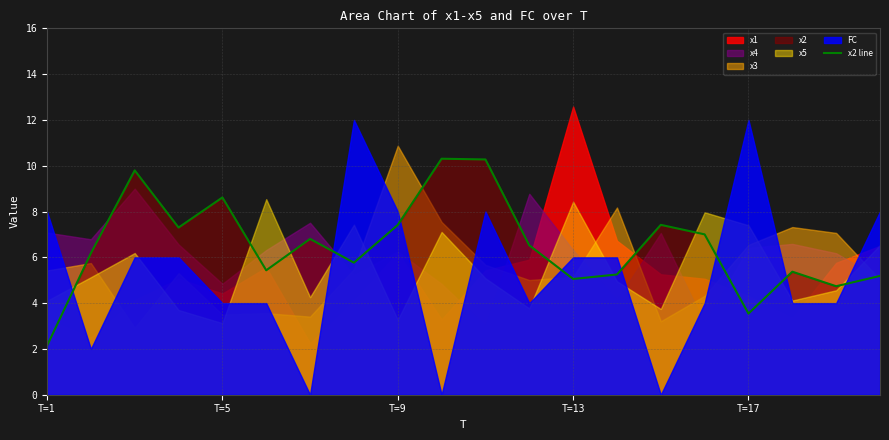

Reading right to left, what are all the values shown in this chart?

5.2	4.7	5.4	3.5	7.0	7.4	5.3	5.1	6.5	10.3	10.3	7.4	5.8	6.8	5.4	8.6	7.3	9.8	6.2	2.1